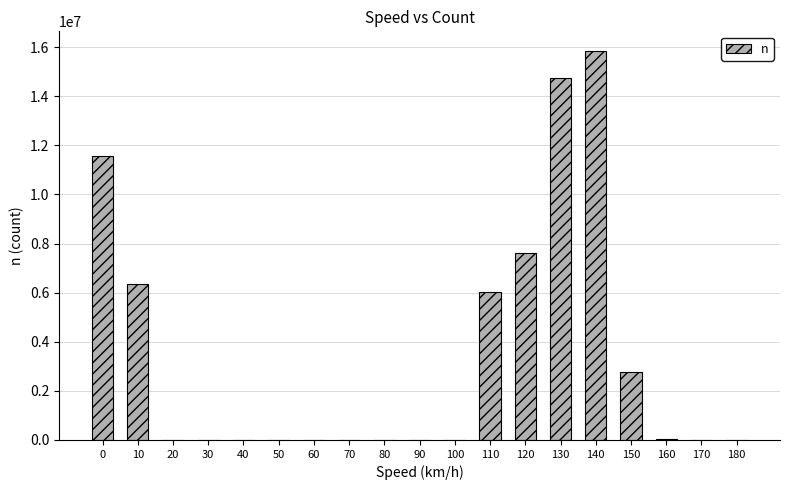

The chart shows a value of 9032978 at 10. True or false?

False